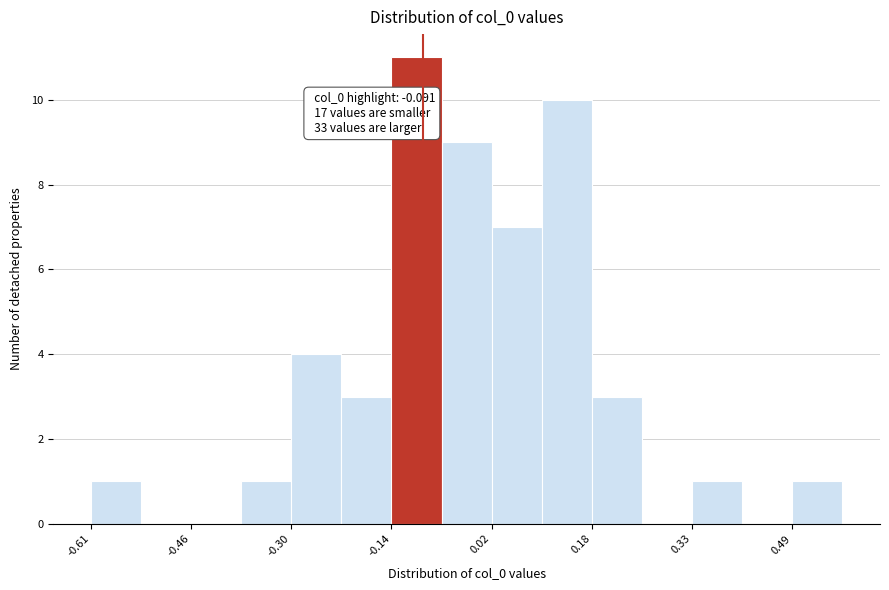

Around what value on the x-axis is the tallest bar? Give the approximate position of its centre, as read against the axis.

-0.10